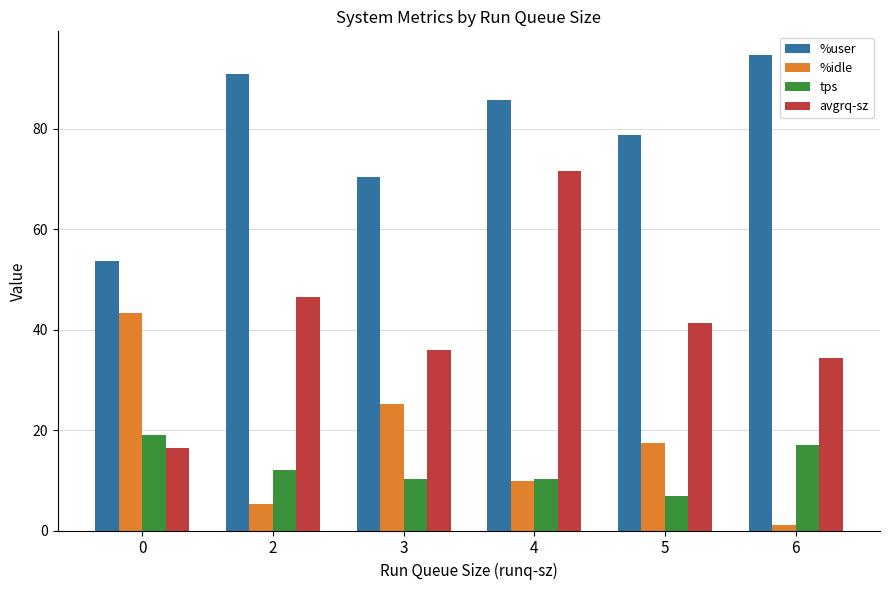

How many groups of bars are there?

6